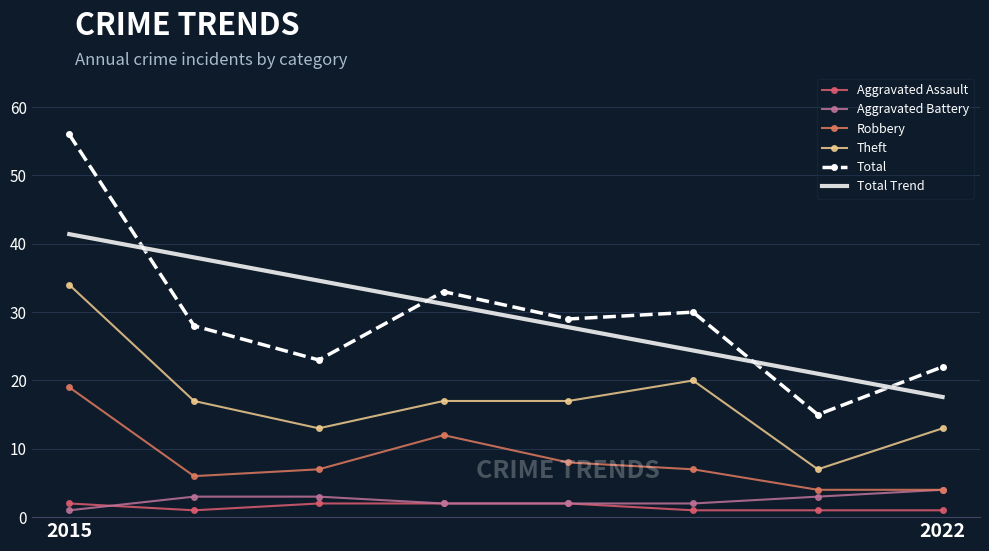

What is the label of the 8th point from the right?

2015